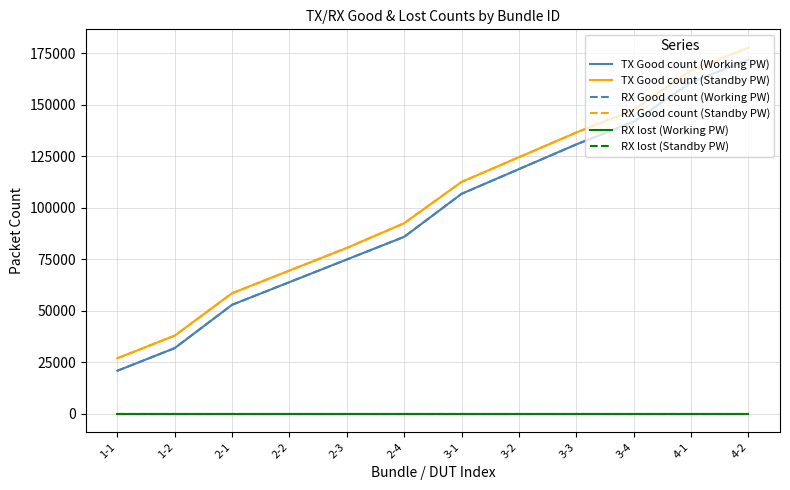

Which has a higher value, 2-3 or 2-4?

2-4